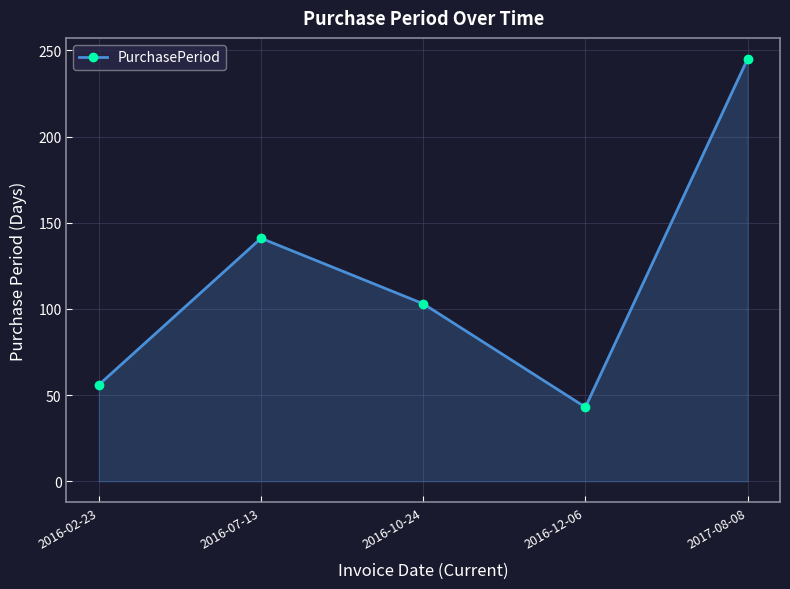

How many values are below 103?

2